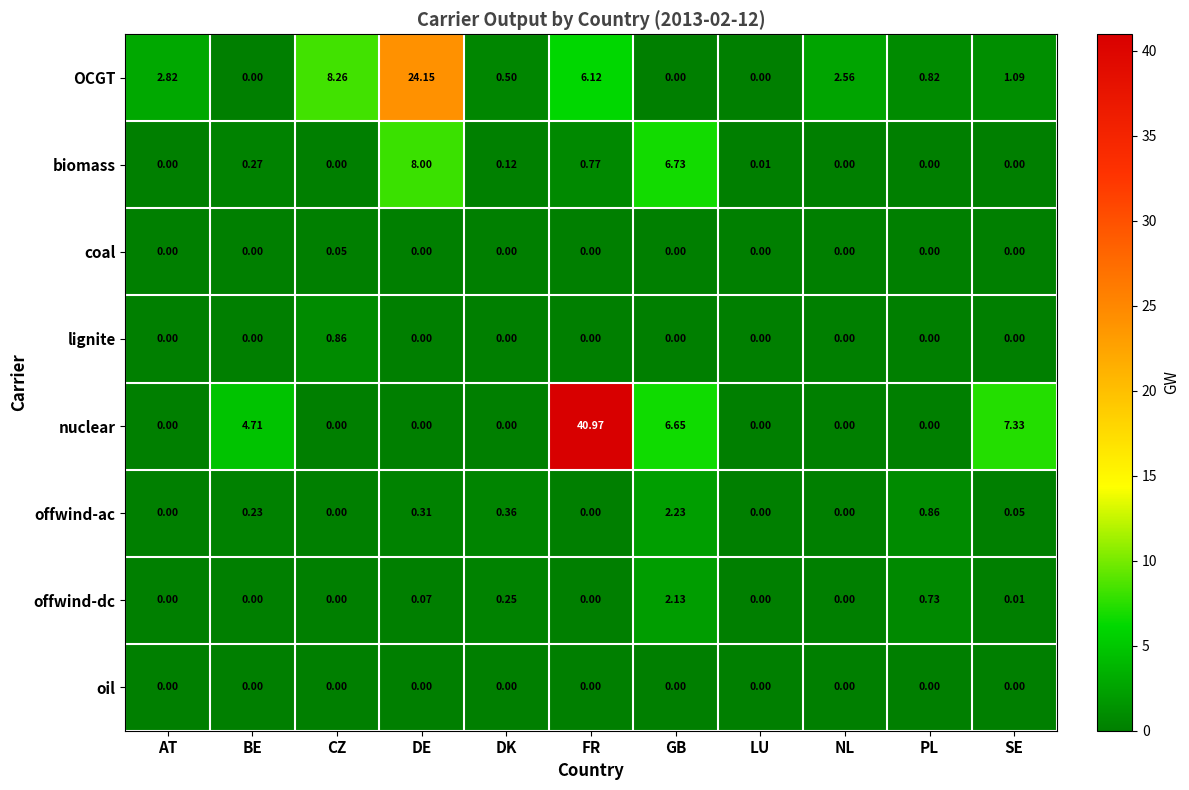

Which series has the largest range (max minus min)?

nuclear